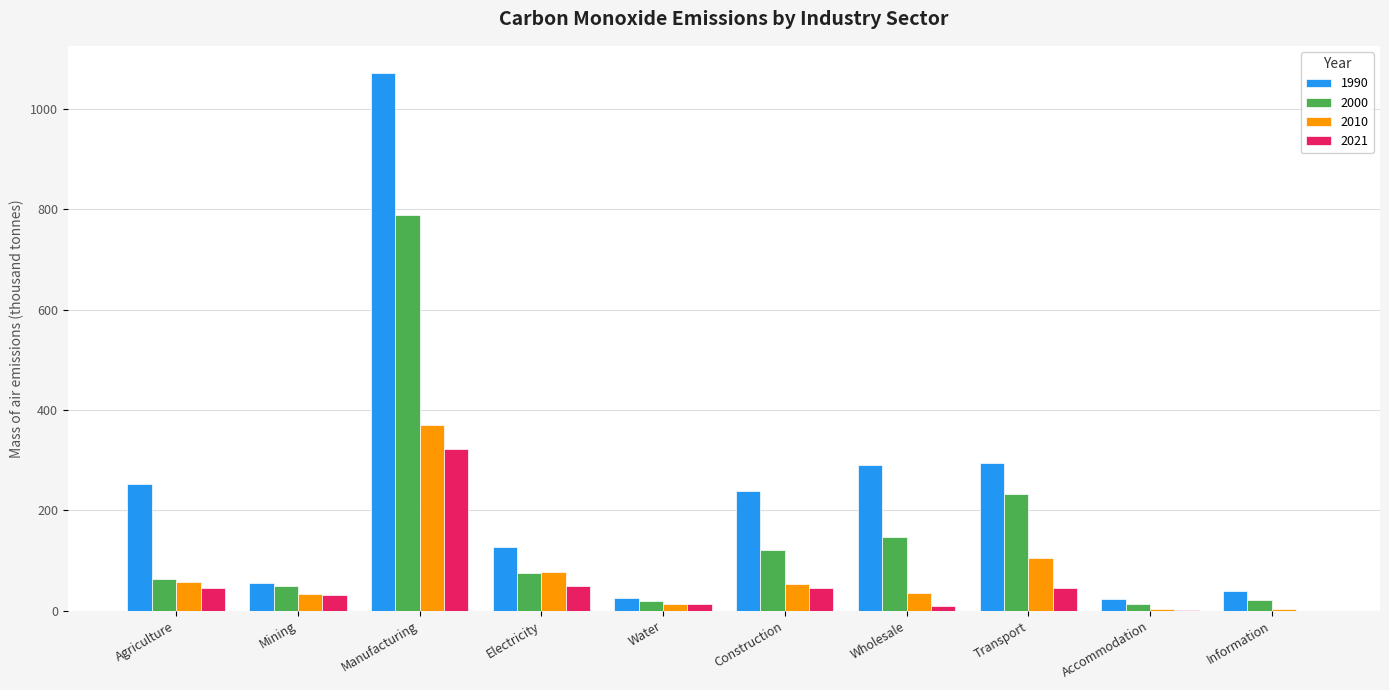

At which label is 1990 closest to 547?

Transport